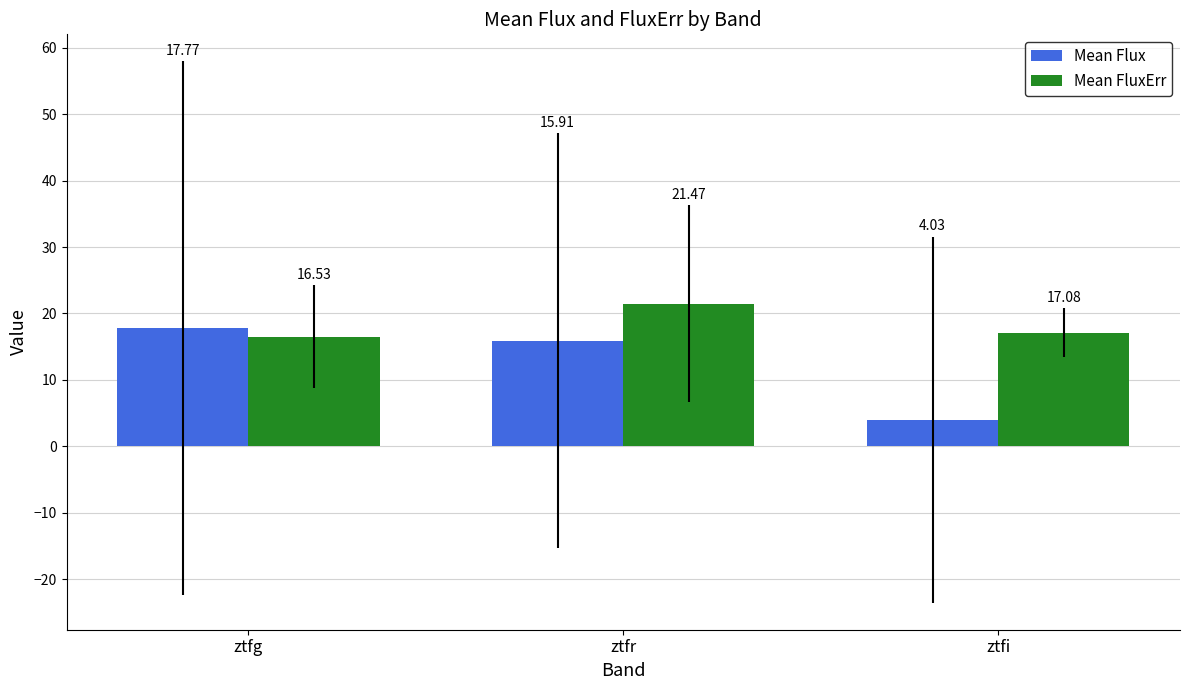

At how many categories does at least one series exceed 7?

3